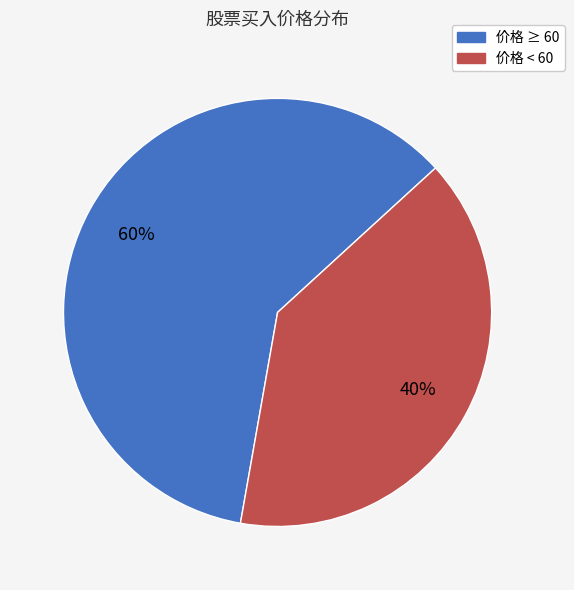

To the nearest percent, what is the average slice percentage?

50%